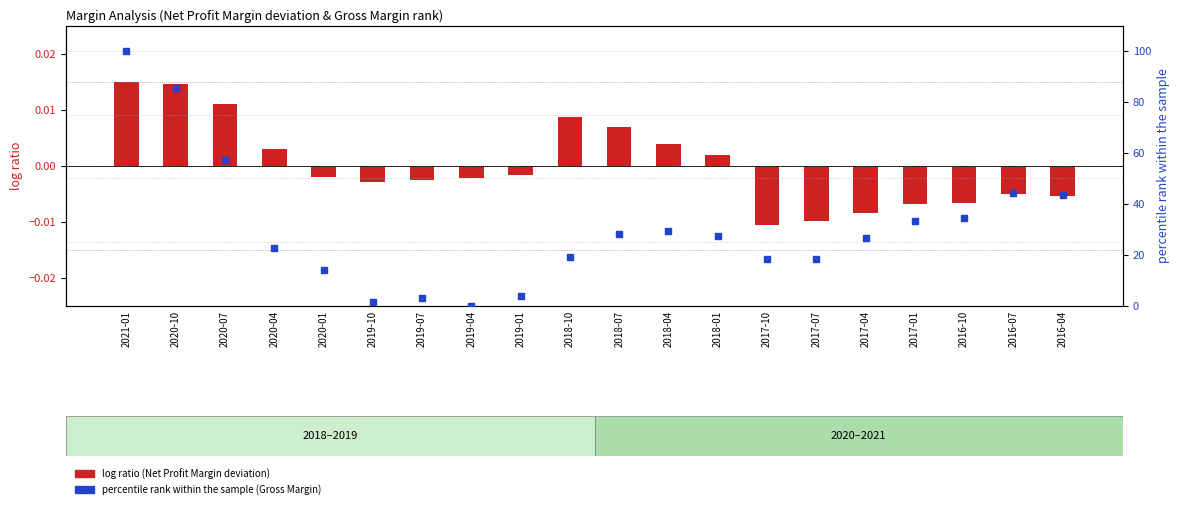

Which series reaches the minimum Y coordinate?

Net Profit Margin